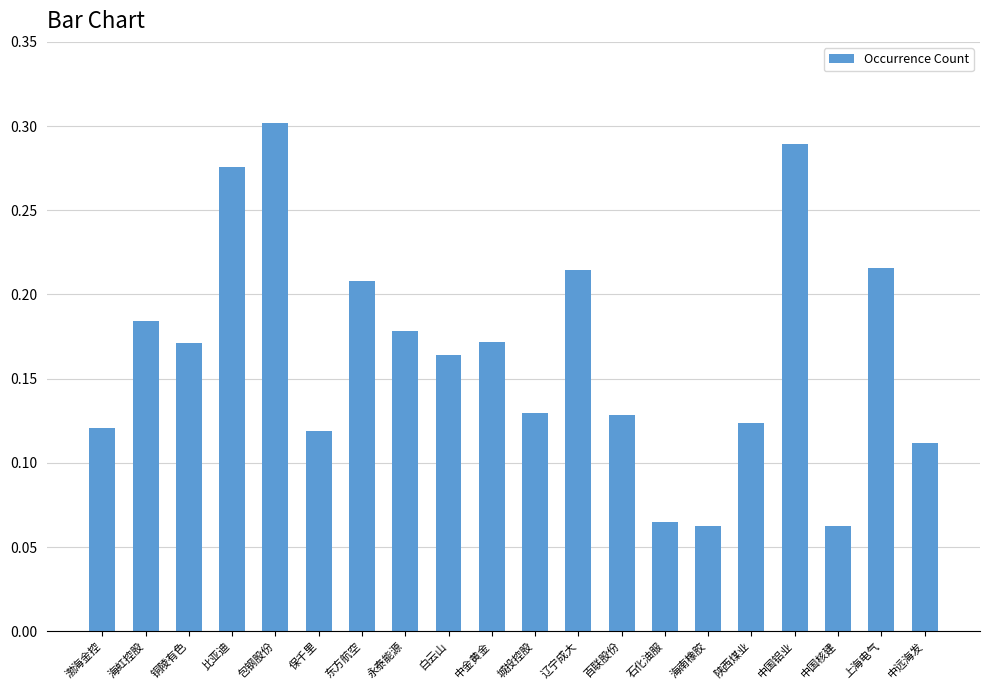

What is the label of the 9th bar from the left?

白云山